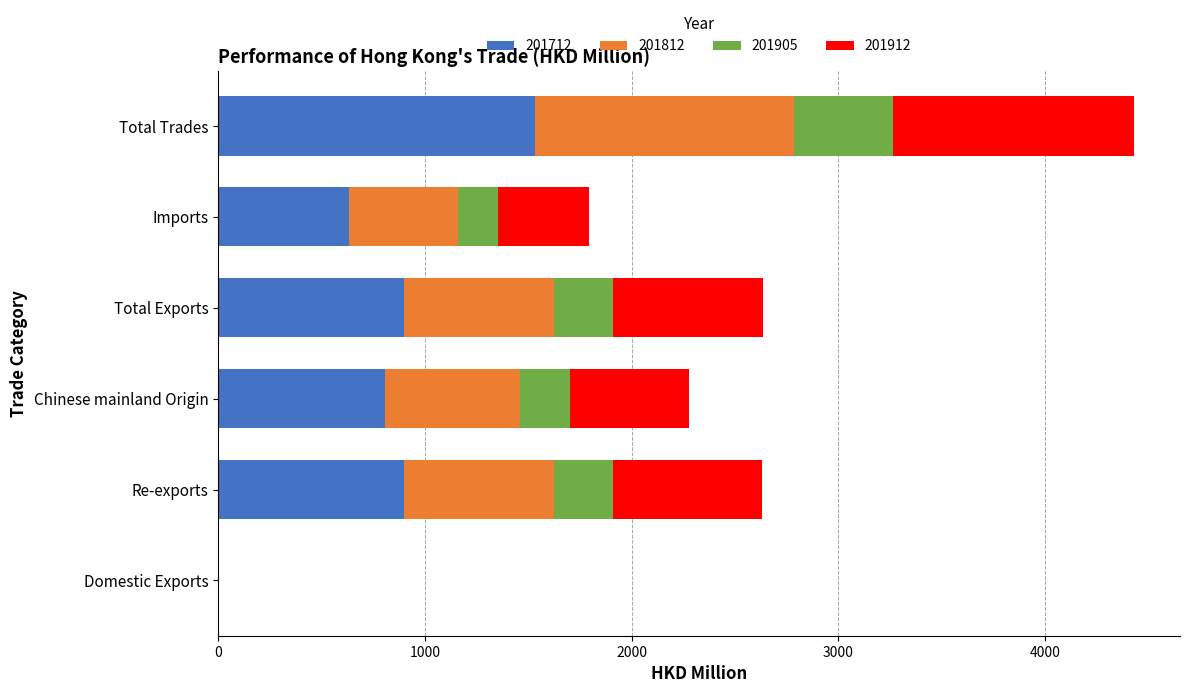

At which category is the sum across all series the highest?

Total Trades